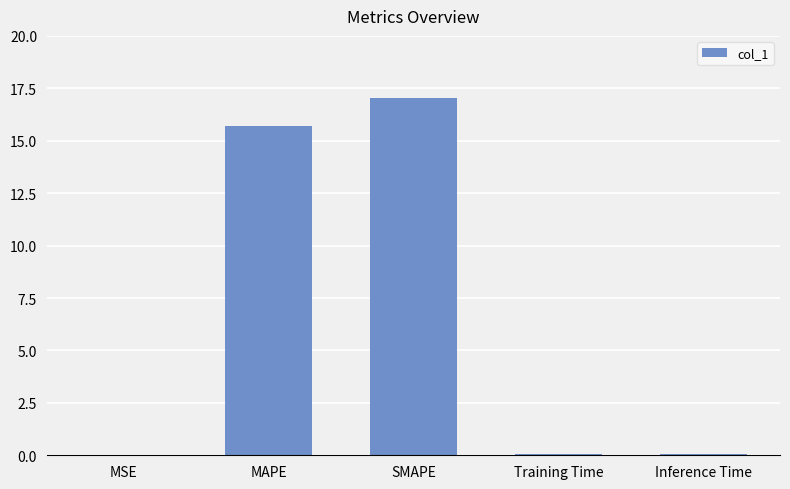

What is the sum of the values at MSE and SMAPE?

17.0